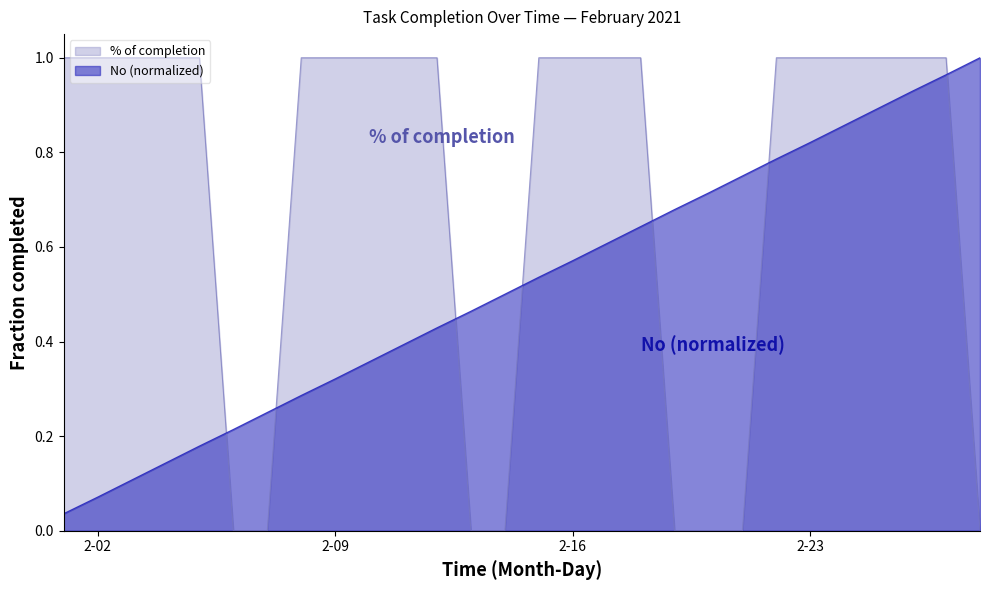

What is the sum of all % of completion values?

20.0